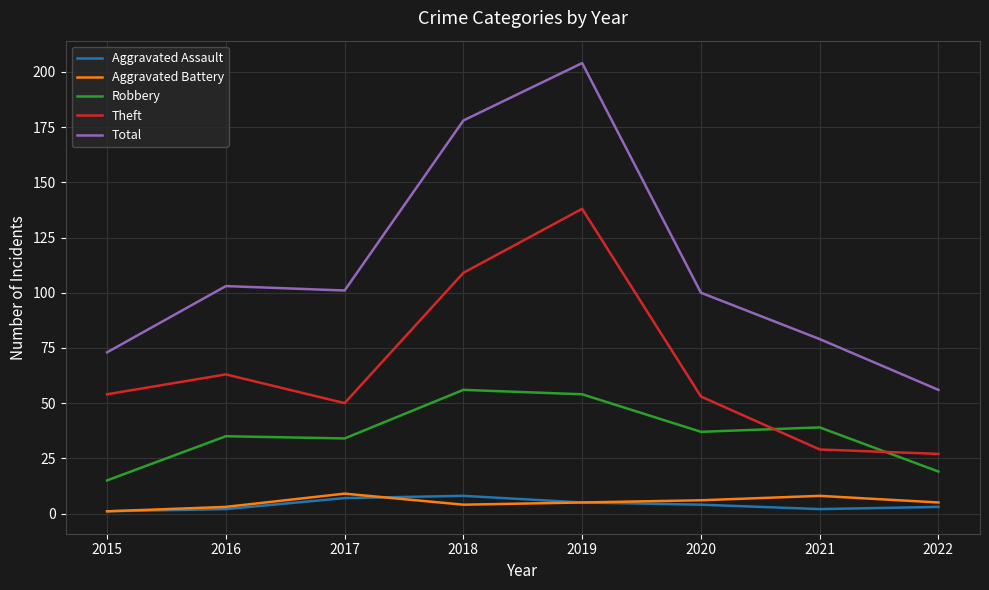

Reading right to left, what are all the values shown in this chart?

Aggravated Assault: 3	2	4	5	8	7	2	1
Aggravated Battery: 5	8	6	5	4	9	3	1
Robbery: 19	39	37	54	56	34	35	15
Theft: 27	29	53	138	109	50	63	54
Total: 56	79	100	204	178	101	103	73